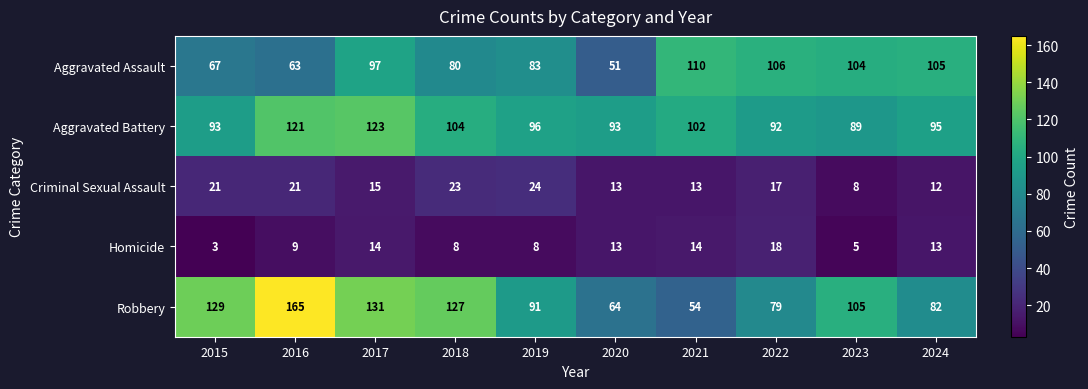

At which label does Aggravated Battery first exceed 96?

2016